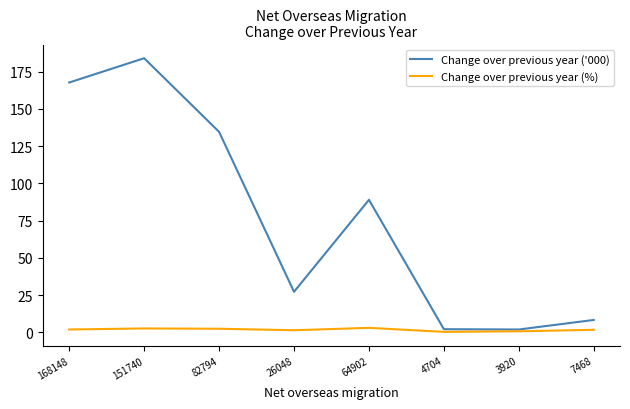

List the series in order of their overall mean, lowest first.

Change over previous year (%), Change over previous year ('000)